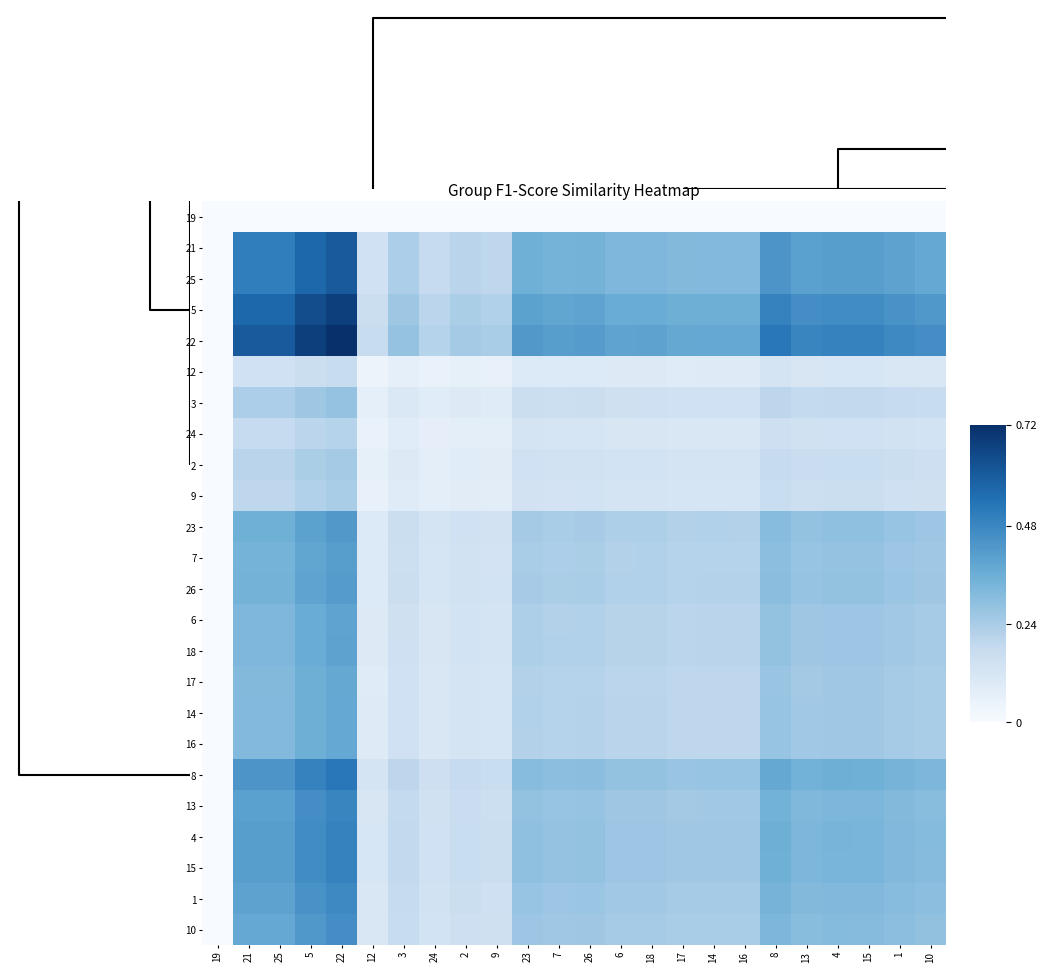

What is the spread (max minus min) of values at 22?

0.7